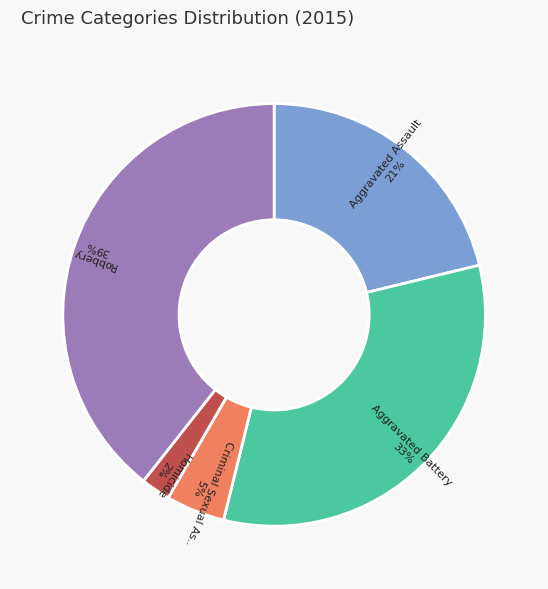

How many slices are in this pie chart?

5